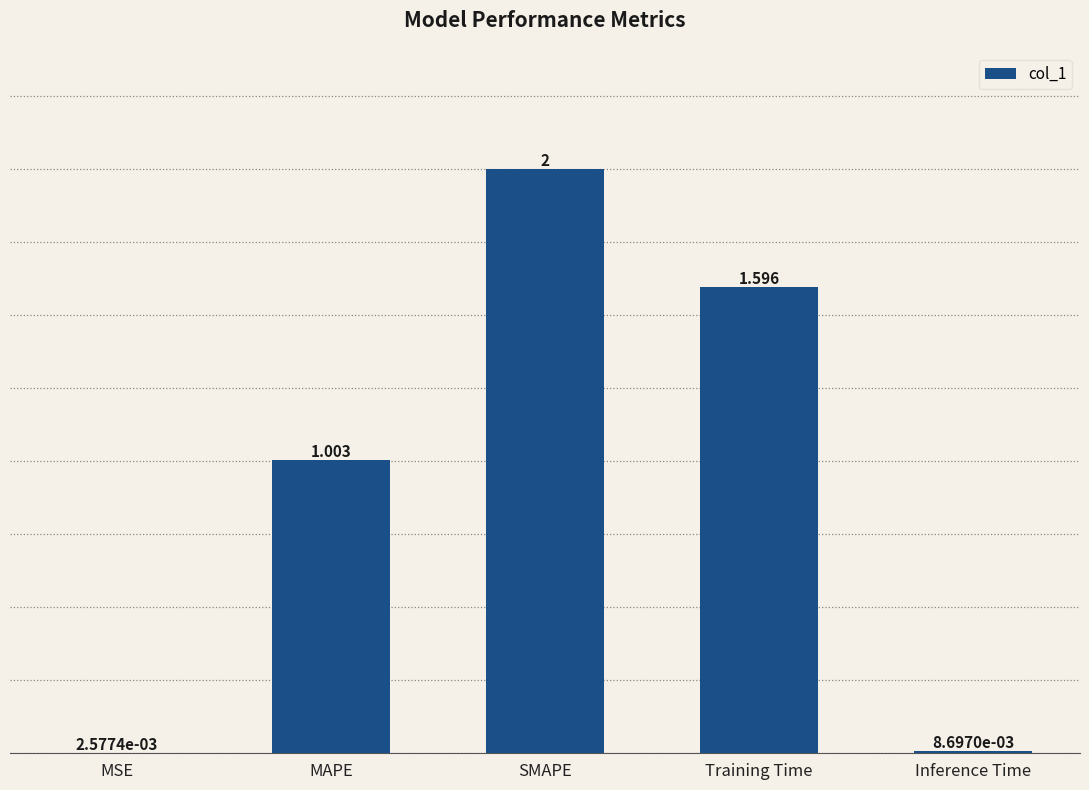

At which label does the data first exceed 1?

MAPE